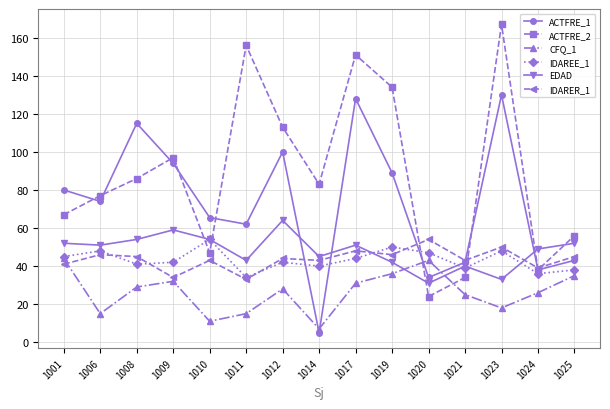

Which series changed the most between 1010 and 1012?

ACTFRE_2